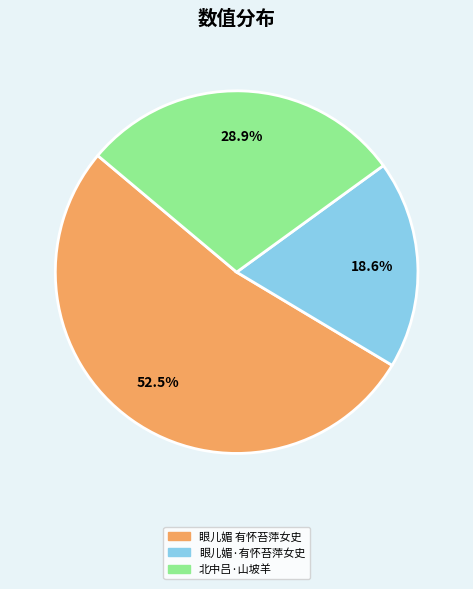

What is the smallest slice in the pie chart?

眼儿媚·有怀苔萍女史